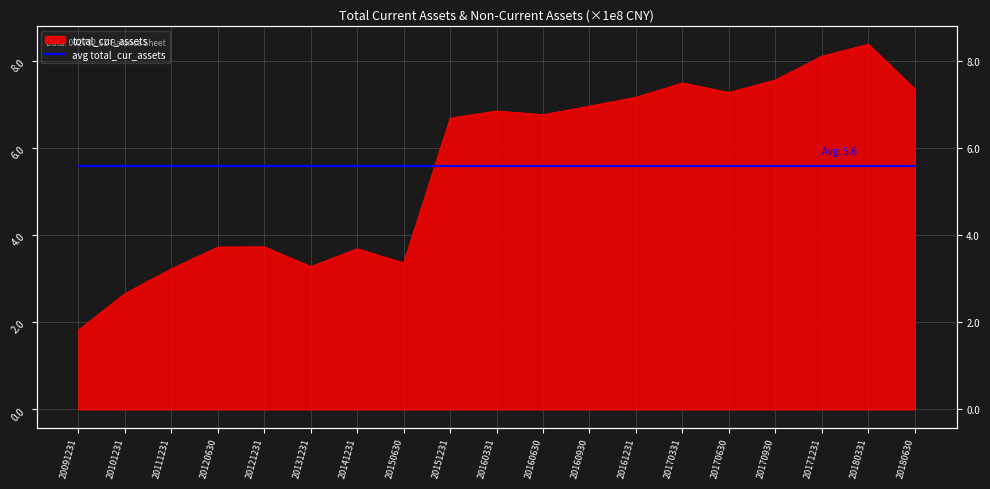

Read the value at 20161231.

716006273.0